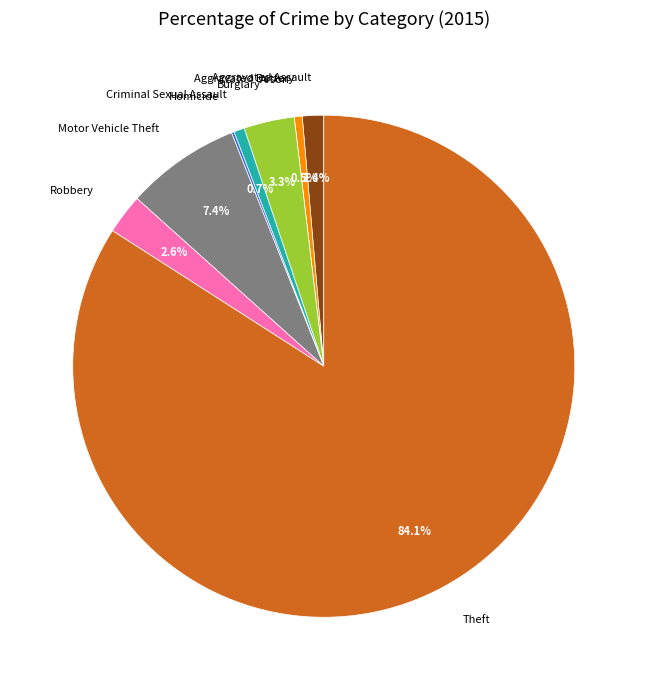

Do Robbery and Theft together represent more than half of the pie?

Yes